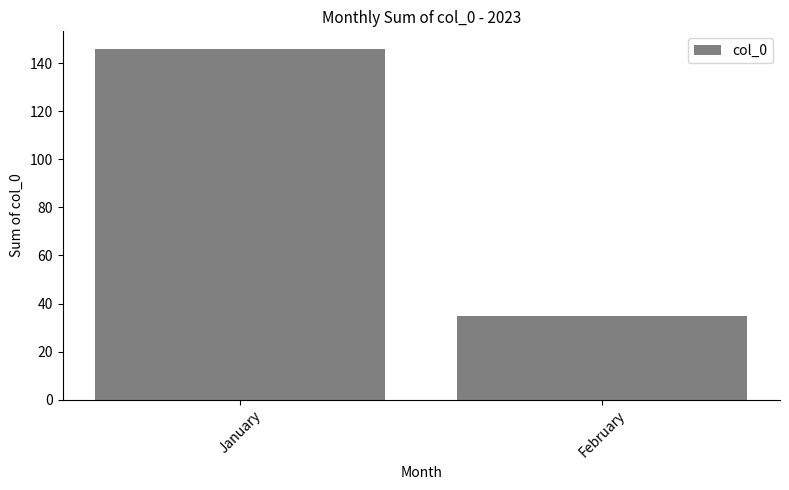

What is the value of the 1st bar from the left?

146